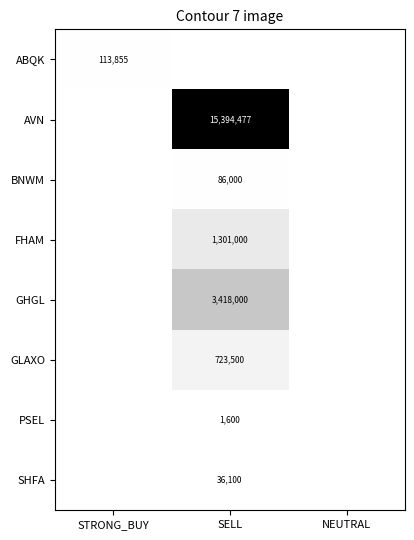

True or false: FHAM has a value of 1301000 at SELL.

True